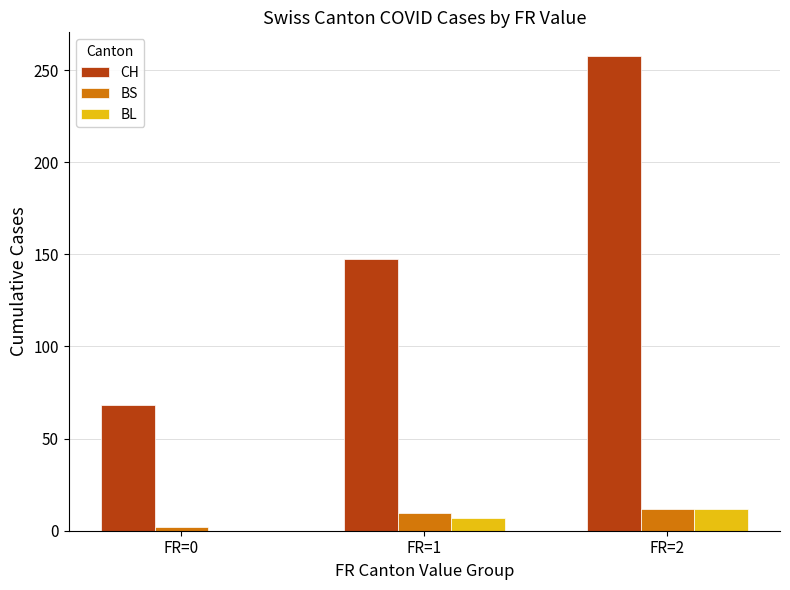

What is the average value of the CH series?

157.7